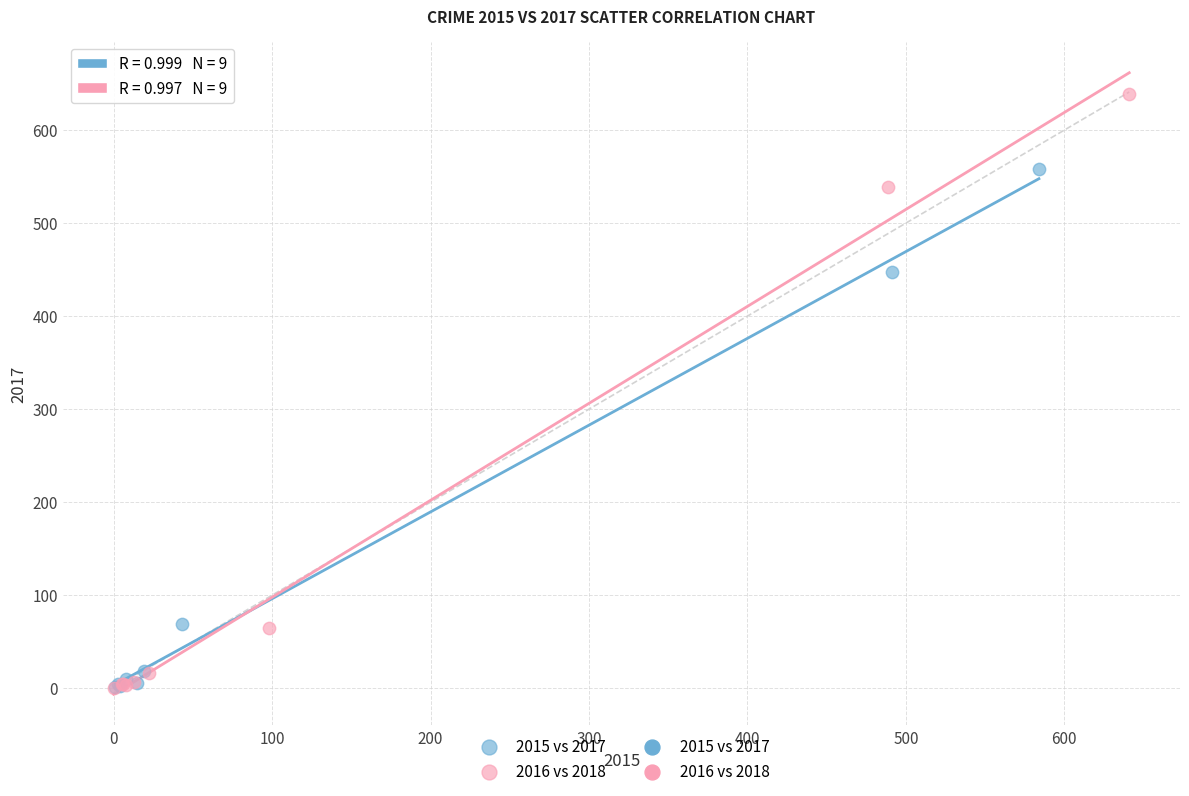

Which series has the widest spread of Y values?

2016 vs 2018